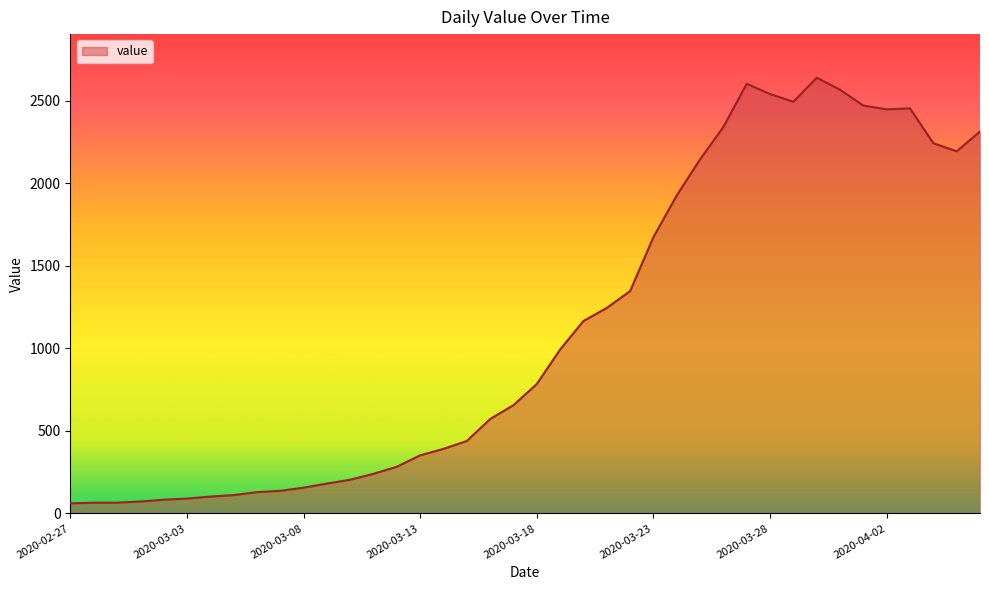

What is the maximum value shown in the chart?

2640